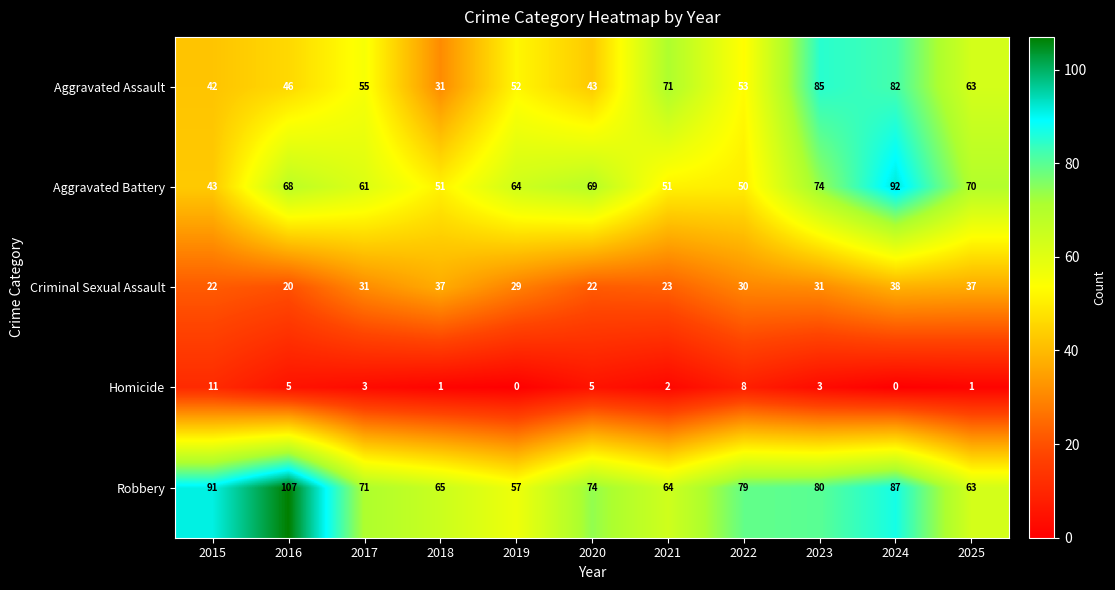

What is the total value across all series at 2019?

202